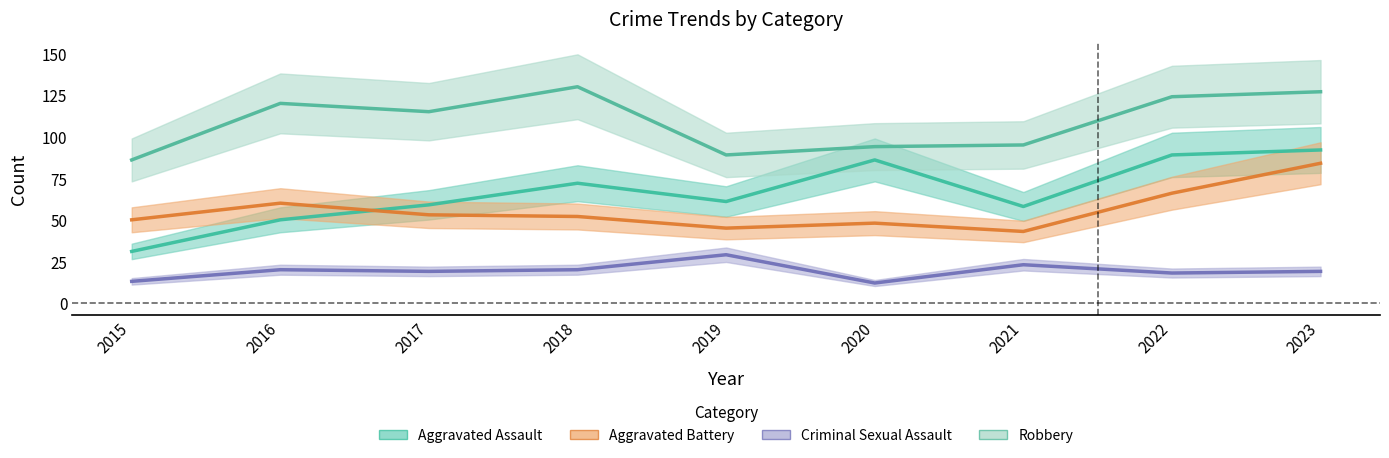

How many interior local peaks does the Robbery series have?

2